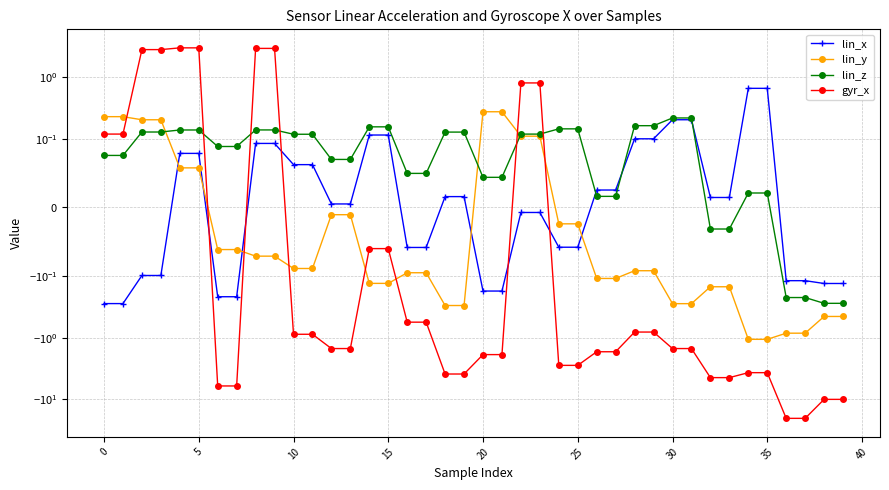

Which series has the widest spread of values?

gyr_x